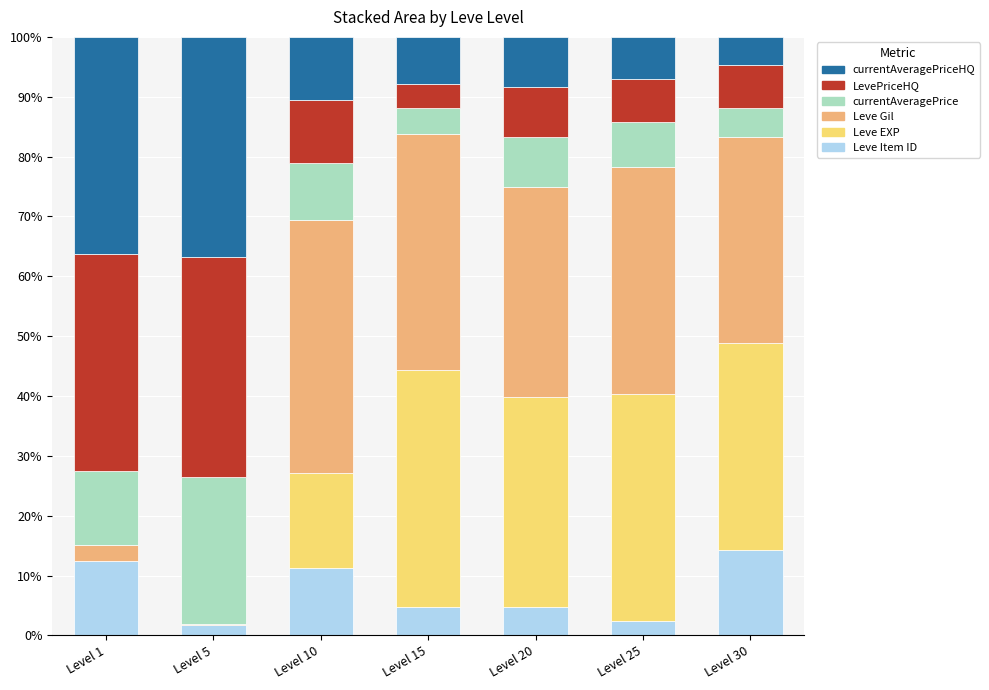

True or false: Leve Item ID has a value of 2.5 at Level 25.

True